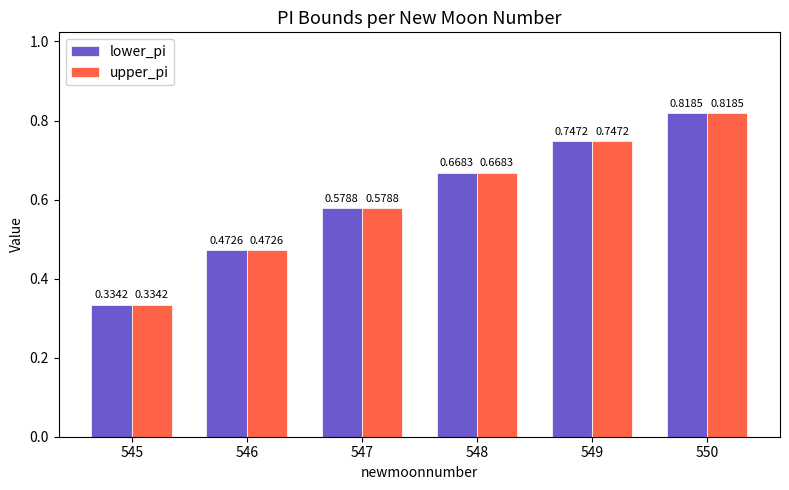

What is the total value across all series at 548?

1.3